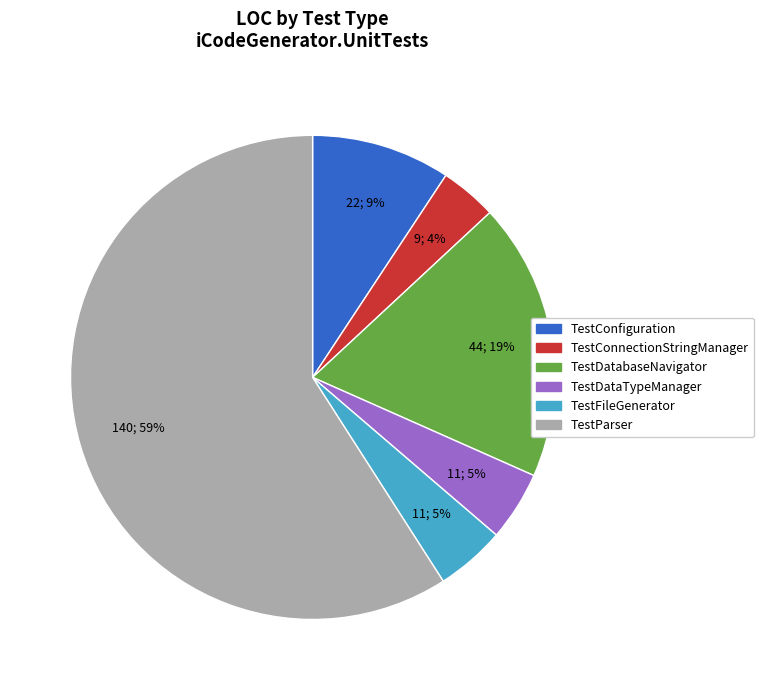

Is there any slice that represents more than half of the pie?

Yes